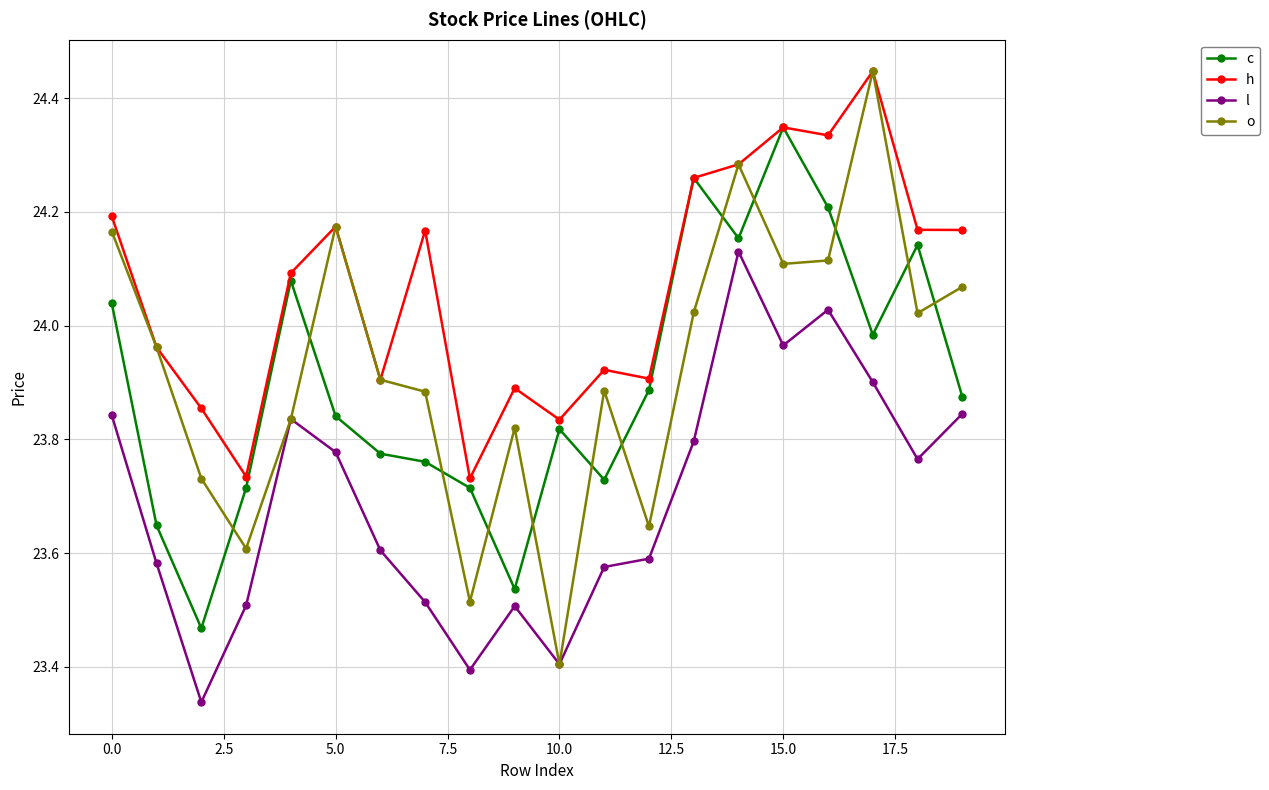

Which series has the largest range (max minus min)?

o